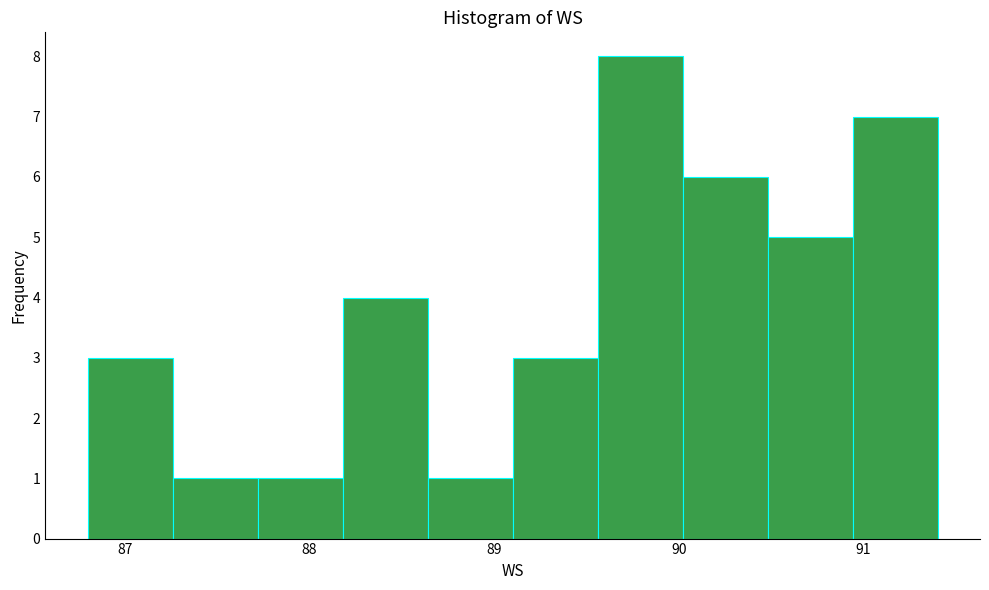

How tall is the bar that spans 89.56 to 90.02 on the x-axis? Neither the bar edges nor the heights are printed on the chart, so give them approximately, as read against the axes.

8